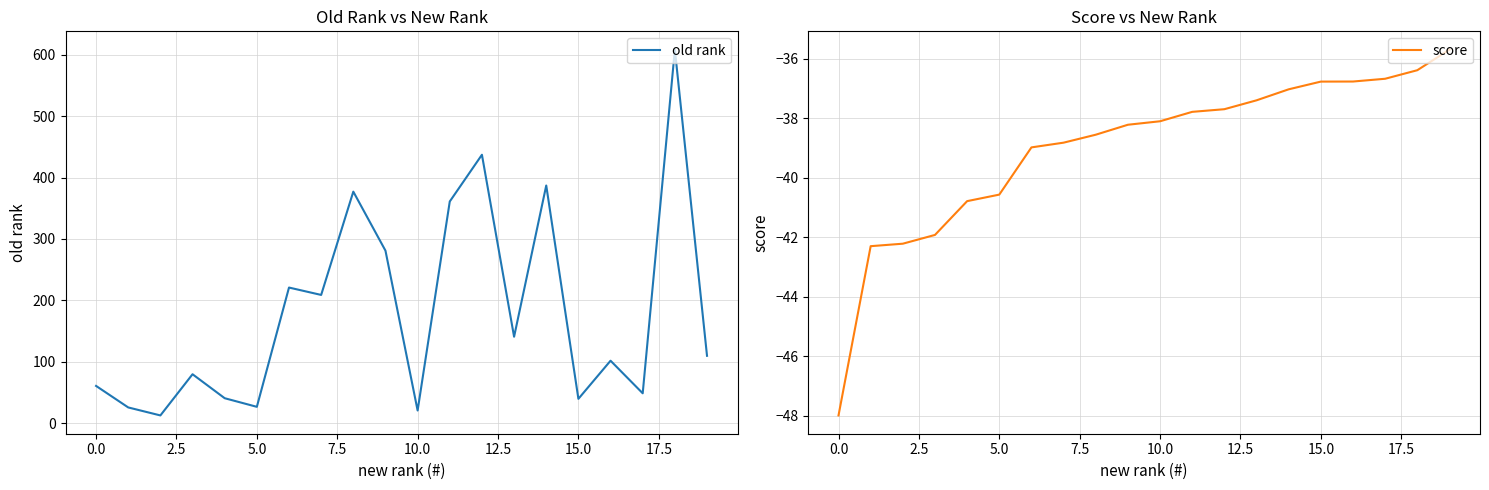

What is the highest value of the score series?

-35.7